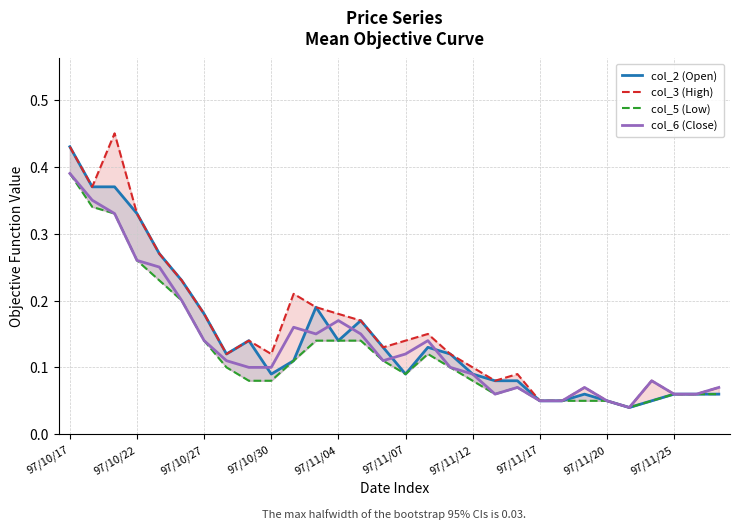

Count the col_6 (Close) values in the range 0 to 1.

30